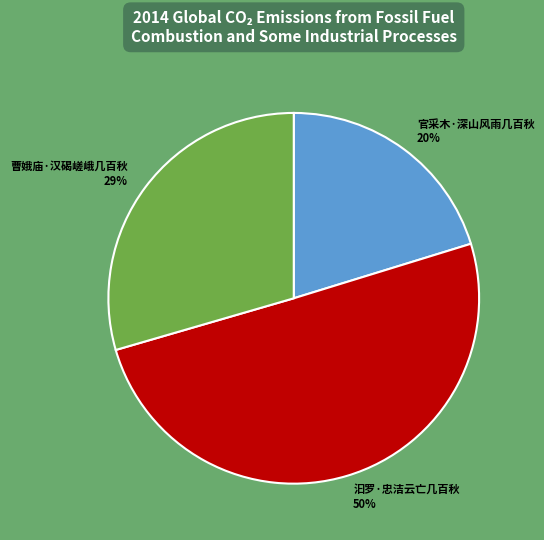

Combined, do 汩罗·忠洁云亡几百秋 50% and 曹娥庙·汉碣嵯峨几百秋 29% account for over 50%?

Yes